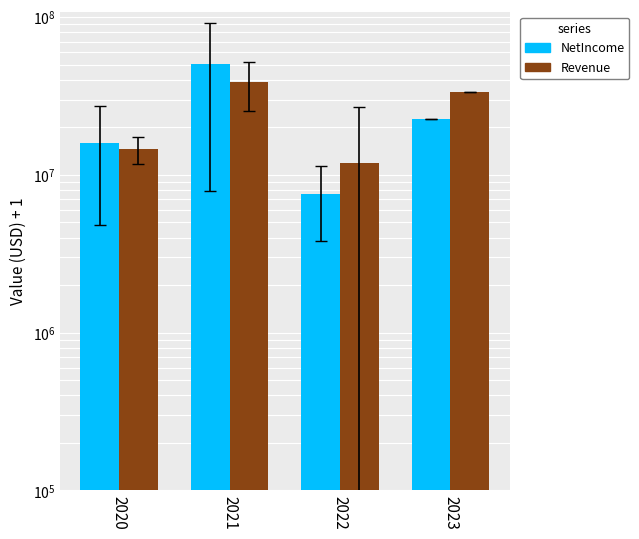

What is the sum of the NetIncome values at 2023 and 2020?

38483502